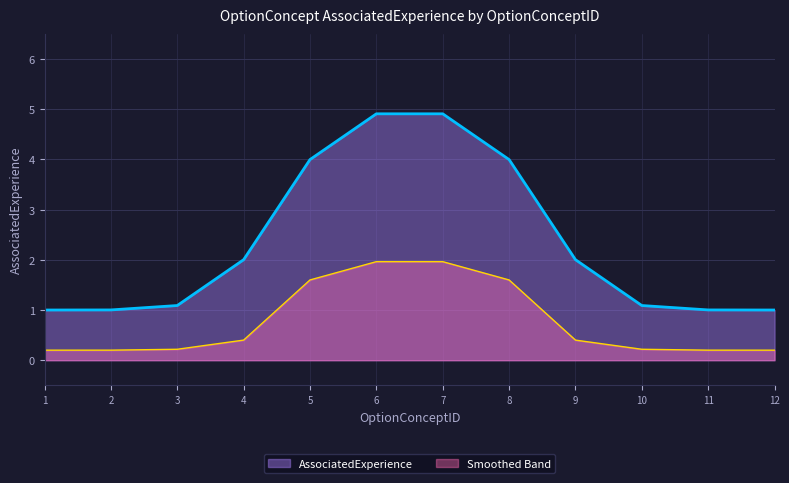

The value at 12 is 0.1. True or false?

False